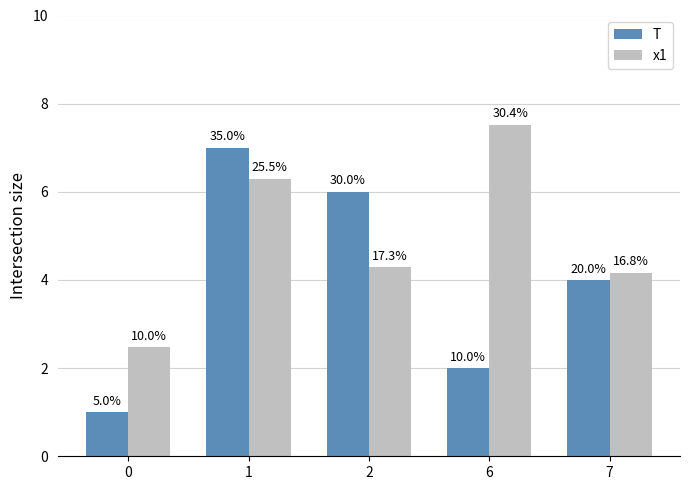

What is the difference between the T values at 1 and 2?

1.0